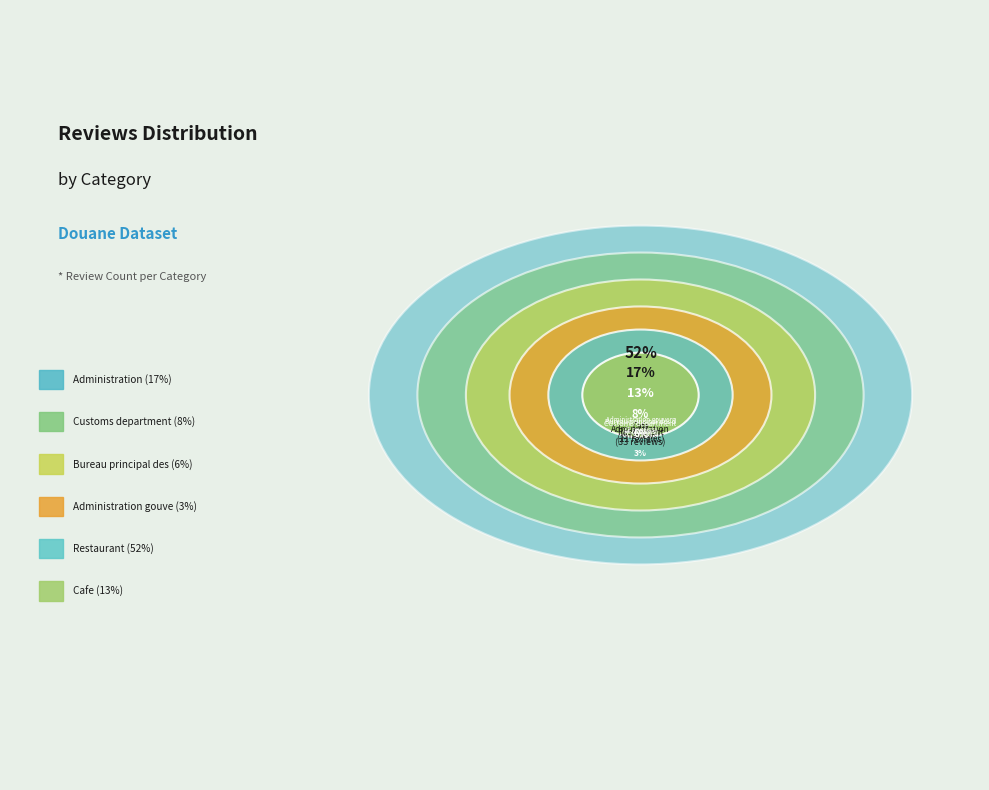

To the nearest percent, what is the difference between the Customs department and Restaurant slice percentages?

44%